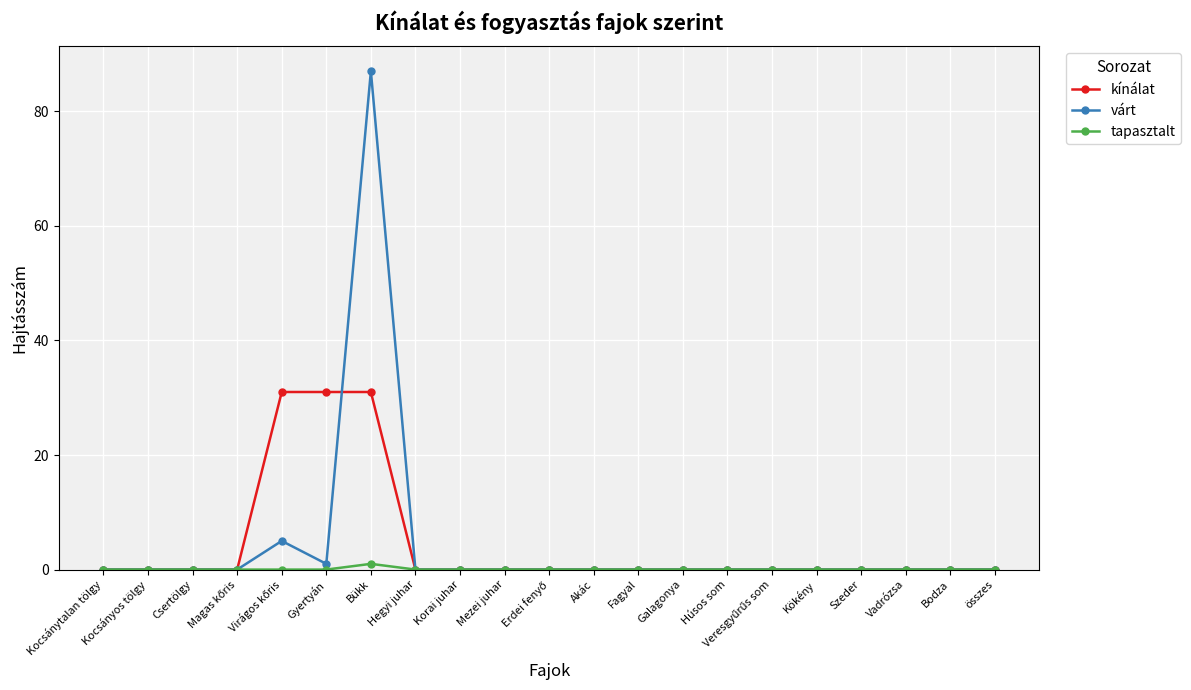

What is the label of the 15th point from the left?

Húsos som